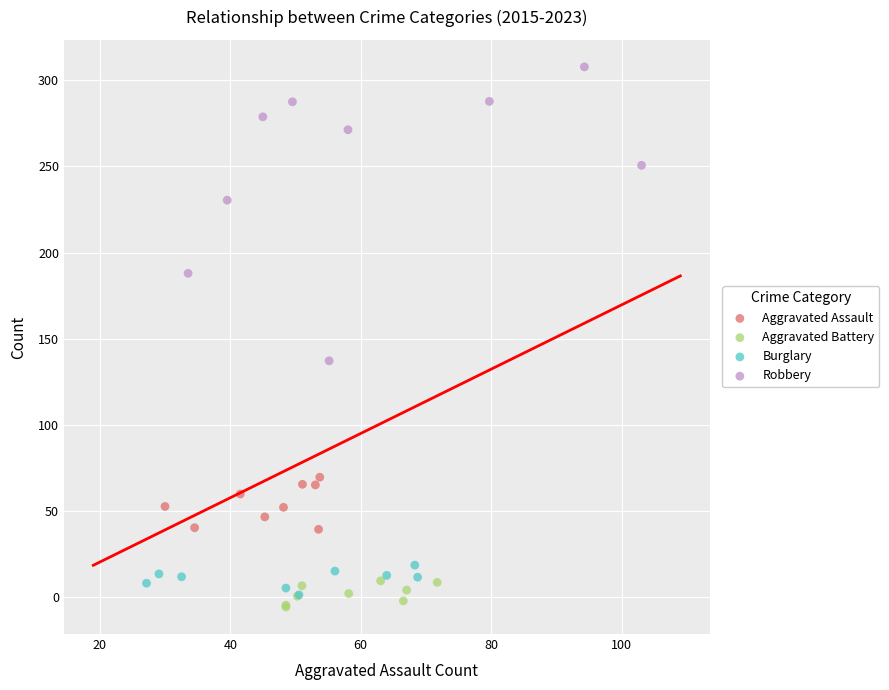

Which series contains the highest Y value?

Robbery